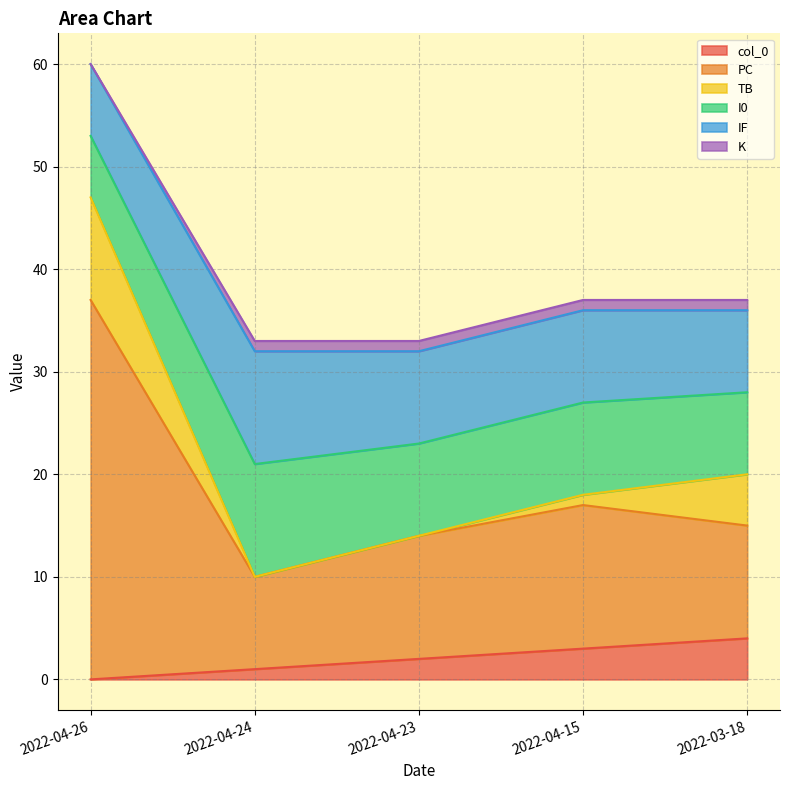

Does the chart display data point markers on the line(s)?

No